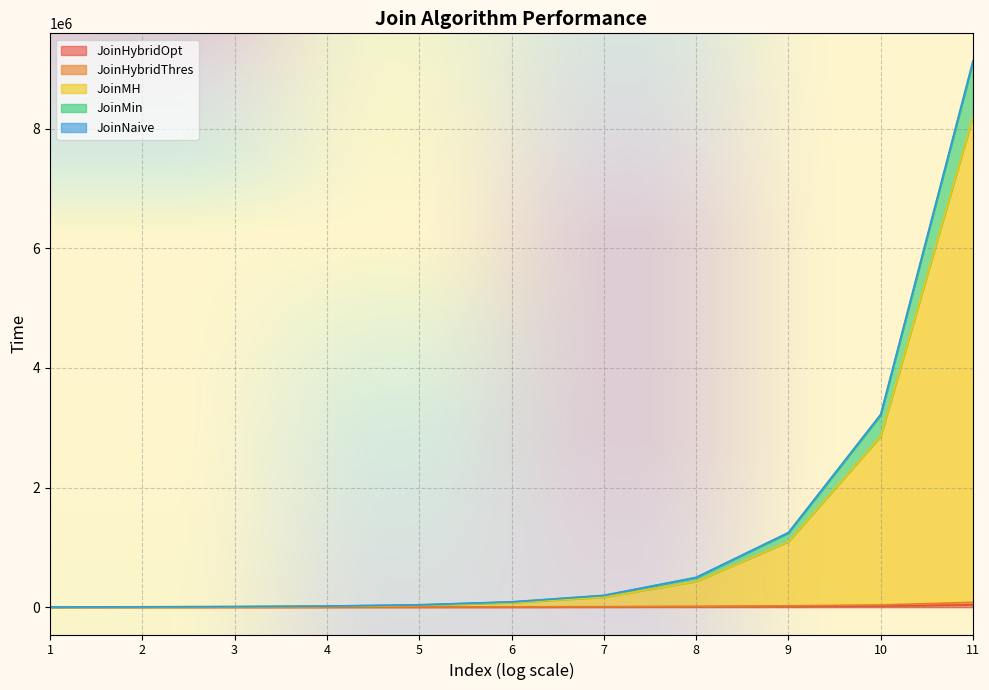

At which category is the sum across all series the highest?

11